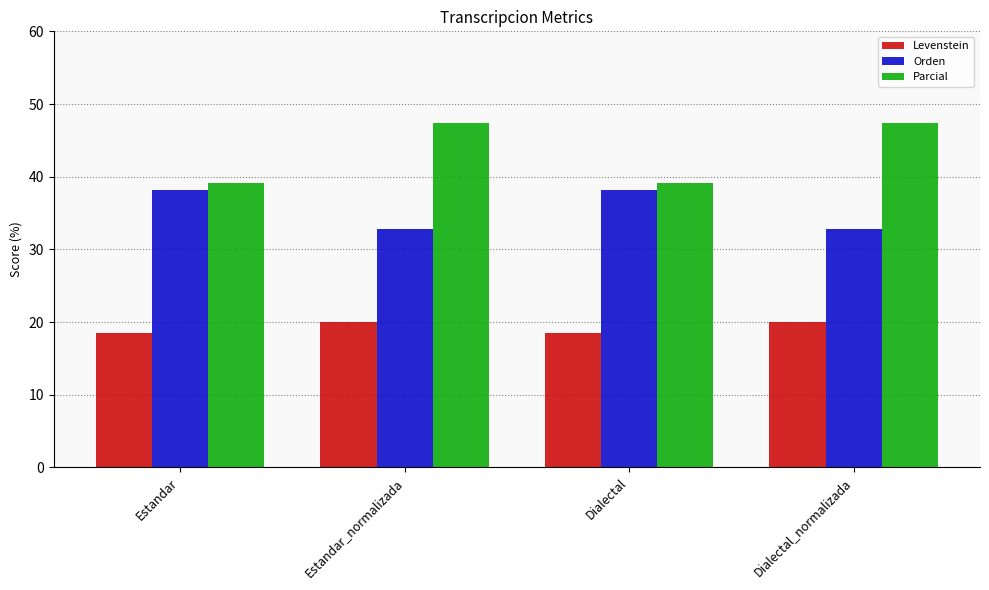

What is the difference between the highest and lowest values at Estandar_normalizada?

27.4